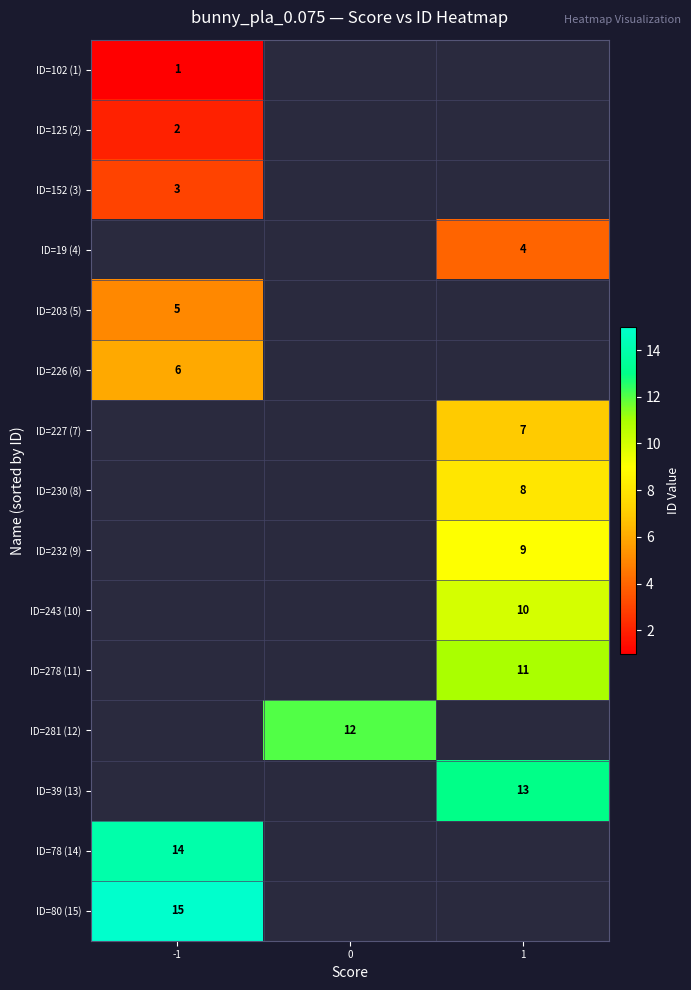

Between 0 and 1, which is larger?

1